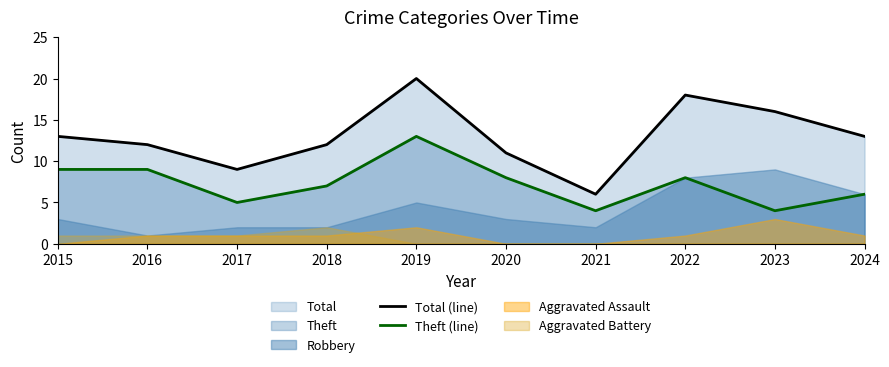

At which label does Total (line) reach its peak?

2019